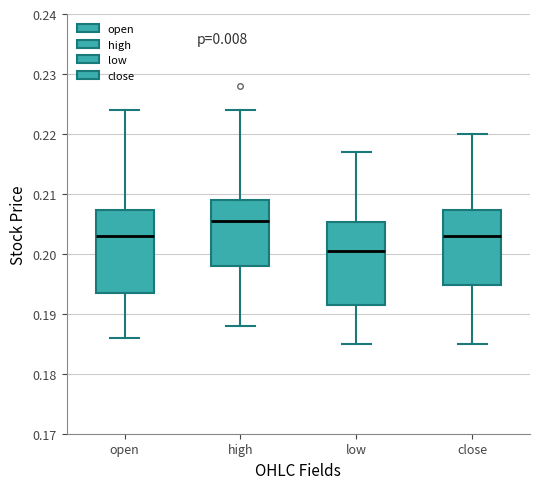

Reading left to right, transcribe this box plot: for each box, give where its median line is, the range the box spans, and where its two whiskers end, as read against the y-axis. The values are not printed on the chart, so give them approximately, as read against the axis.

open: median 0.203, box 0.194 to 0.207, whiskers 0.186 to 0.224
high: median 0.206, box 0.198 to 0.209, whiskers 0.188 to 0.224
low: median 0.201, box 0.192 to 0.205, whiskers 0.185 to 0.217
close: median 0.203, box 0.195 to 0.207, whiskers 0.185 to 0.220